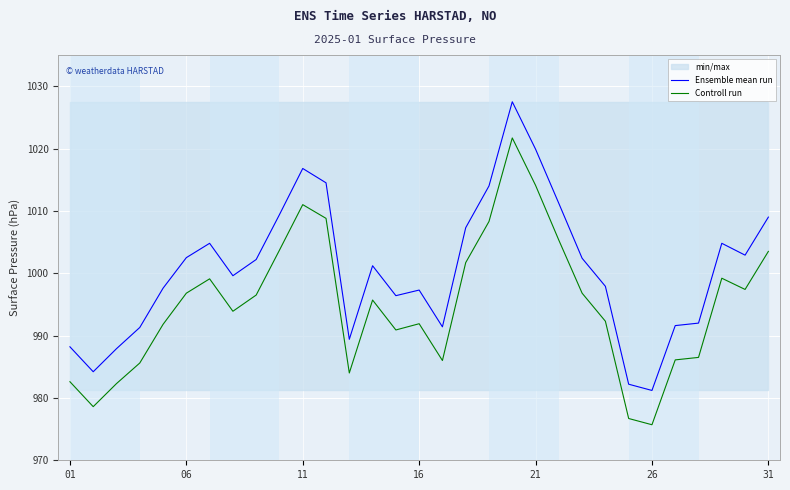

True or false: Ensemble mean run and Controll run cross at least once.

False